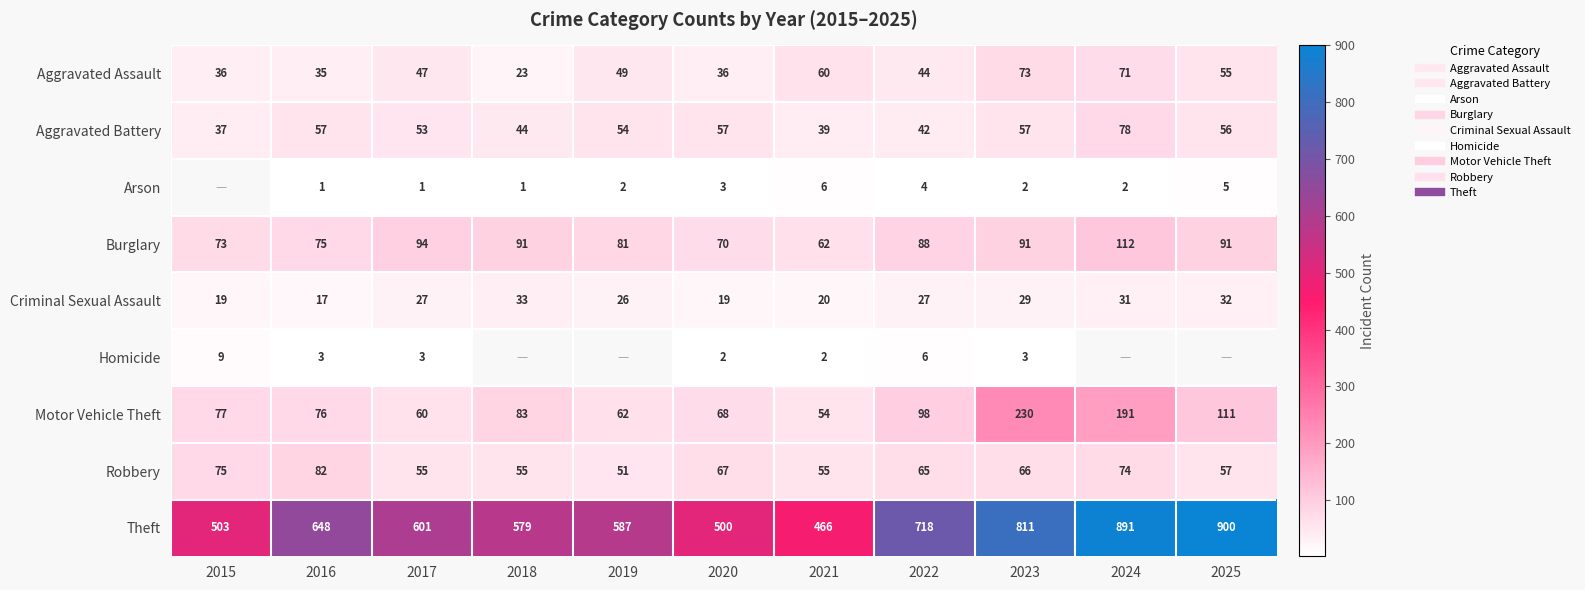

Where does the Motor Vehicle Theft series first go above 77?

2018